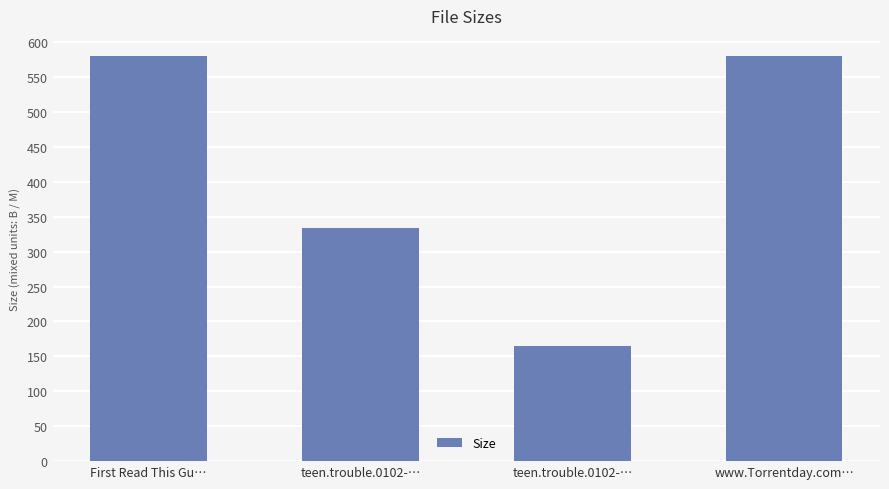

What is the difference between the maximum and minimum values?

415.0